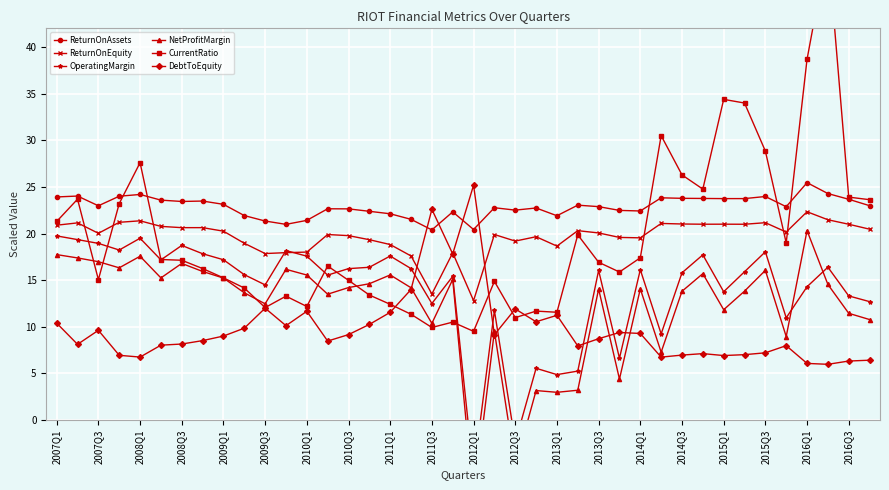

What are all the series names shown in the legend?

ReturnOnAssets, ReturnOnEquity, OperatingMargin, NetProfitMargin, CurrentRatio, DebtToEquity